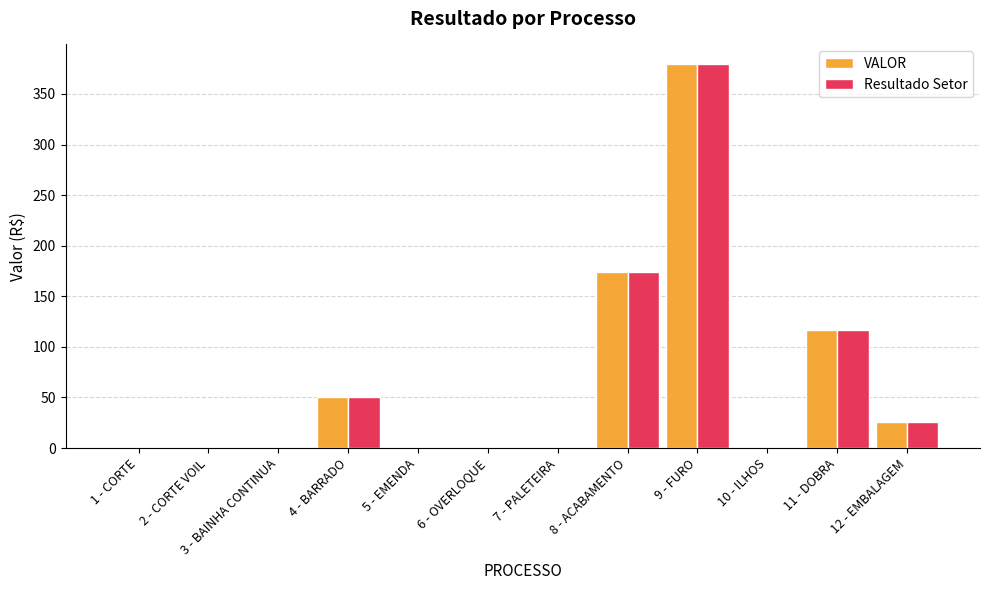

What are all the series names shown in the legend?

VALOR, Resultado Setor